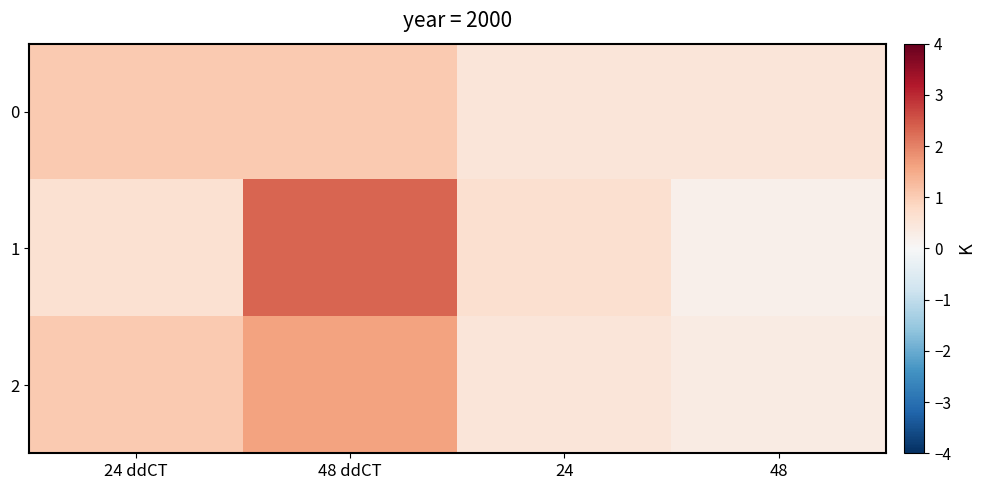

Rank the series at 24 from lowest to highest value.

0, 2, 1